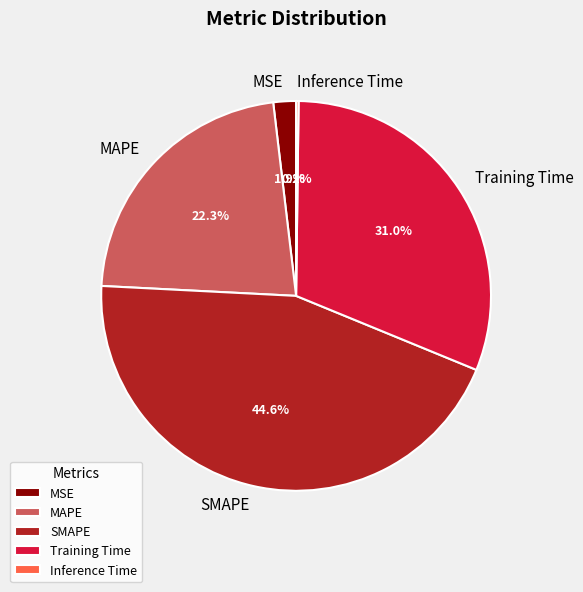

What percentage do SMAPE and MAPE together represent?

66.9%